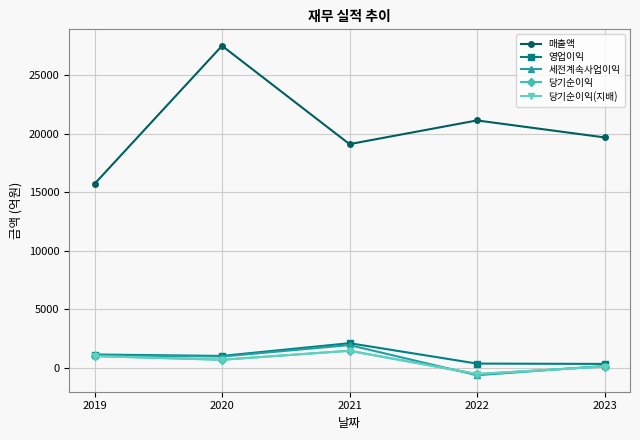

What is the value of the 영업이익 point at the 4th from the left?

344